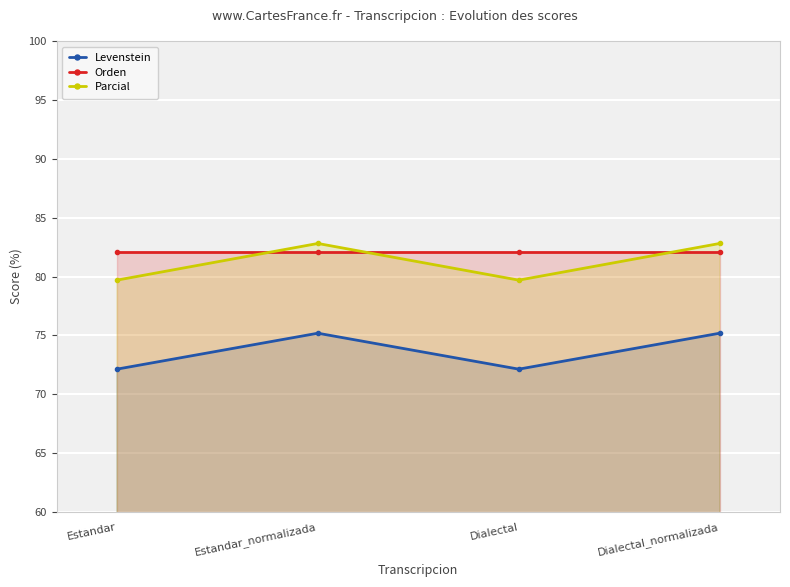

How many lines are shown in the chart?

3